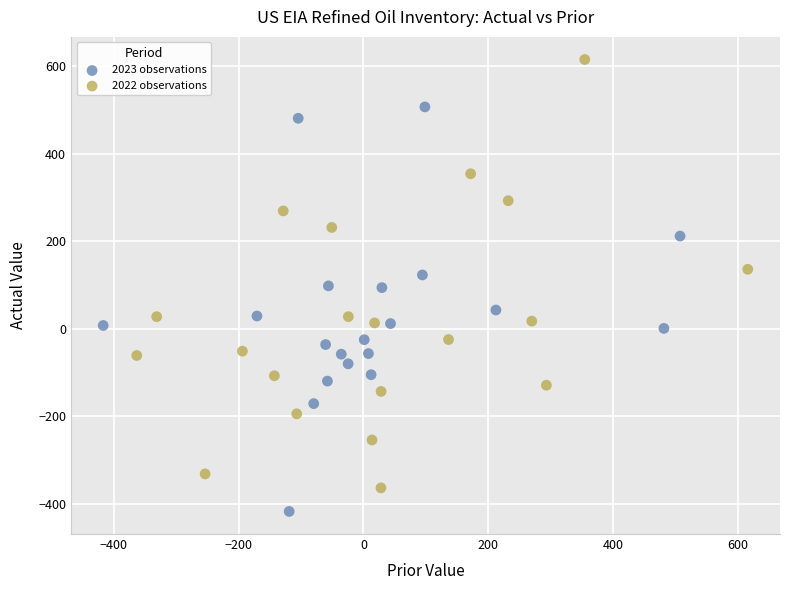

What are all the series names shown in the legend?

2023 observations, 2022 observations